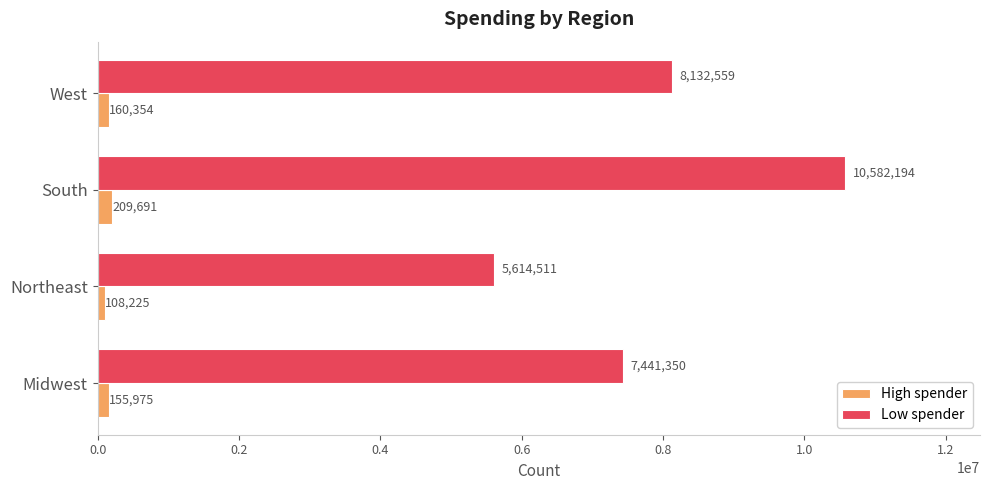

How many categories are shown in the chart?

4